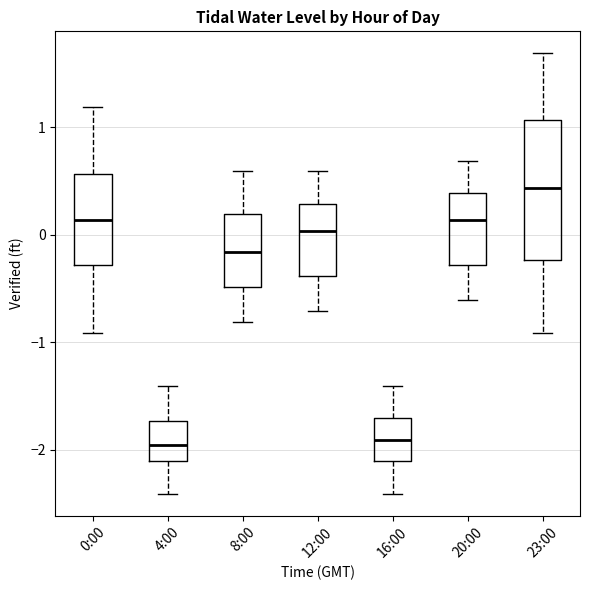

Where does the median line of the box for 8:00 sit on the y-axis? The values are not printed on the chart, so give them approximately, as read against the axis.

-0.2